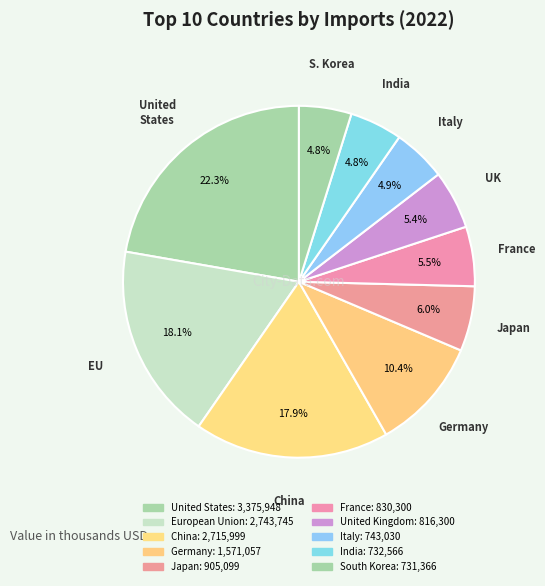

To the nearest percent, what is the difference between the China and United States slice percentages?

4%